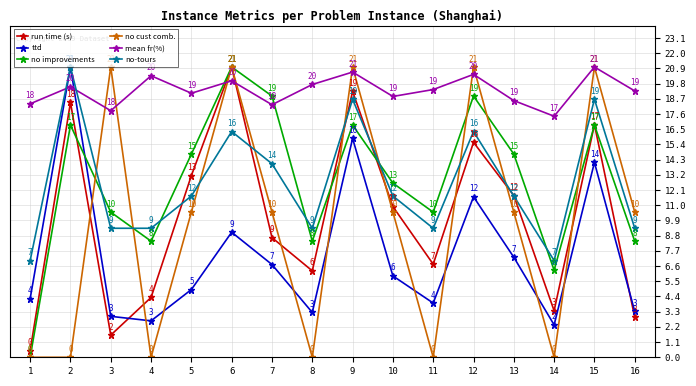

What is the approximate value of no cust comb. at 6?

21.0